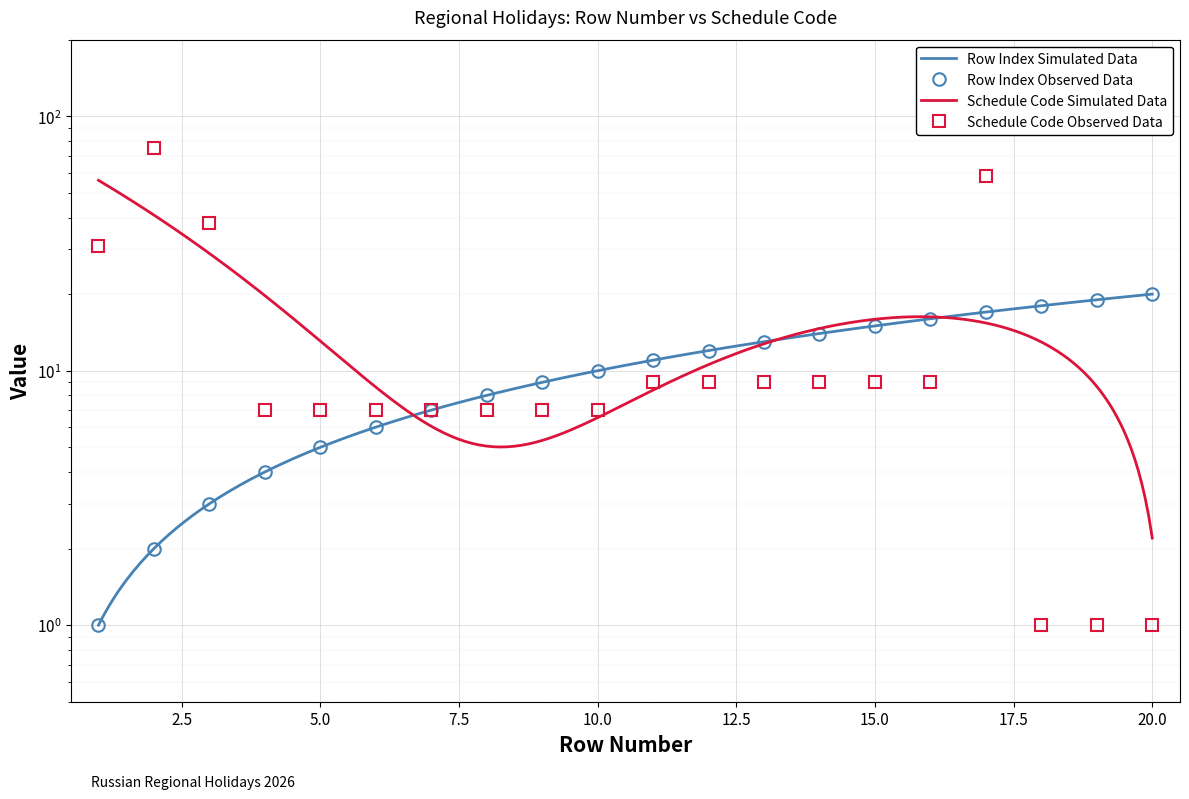

True or false: Holidays per Region (row number) has more than 1 interior local peaks.

False